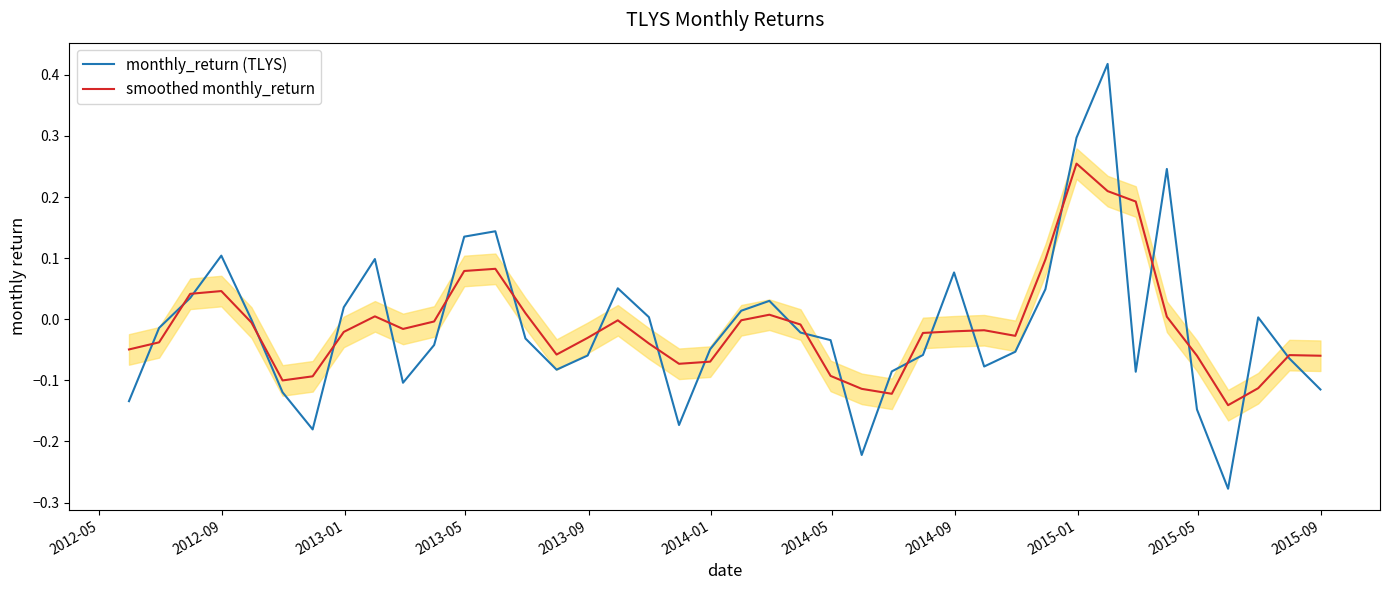

The value of smoothed monthly_return at 2015-01 is 0.0. True or false?

False